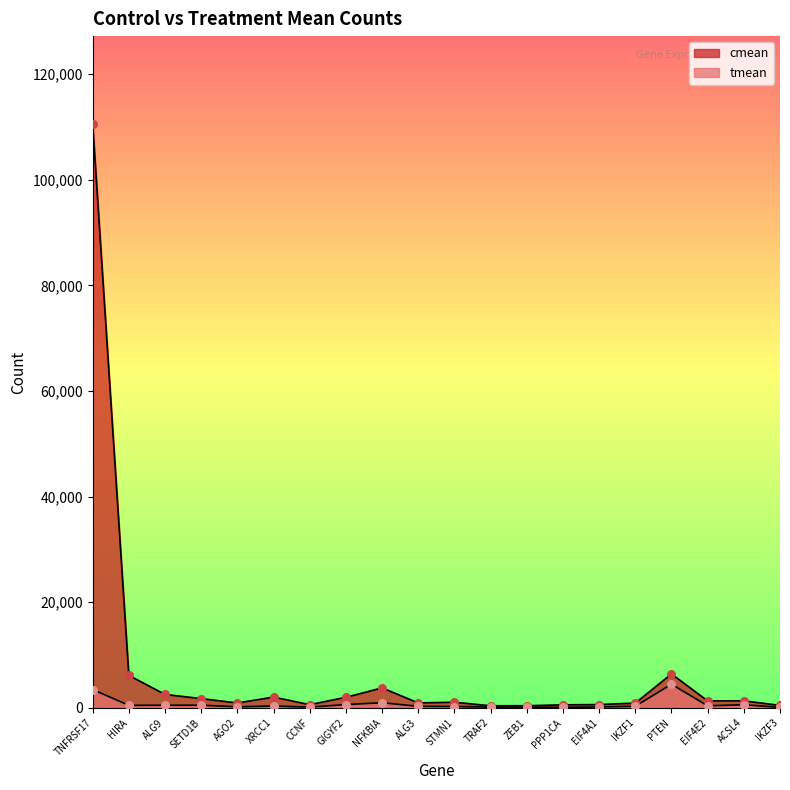

Which series has the largest Y range (max minus min)?

cmean